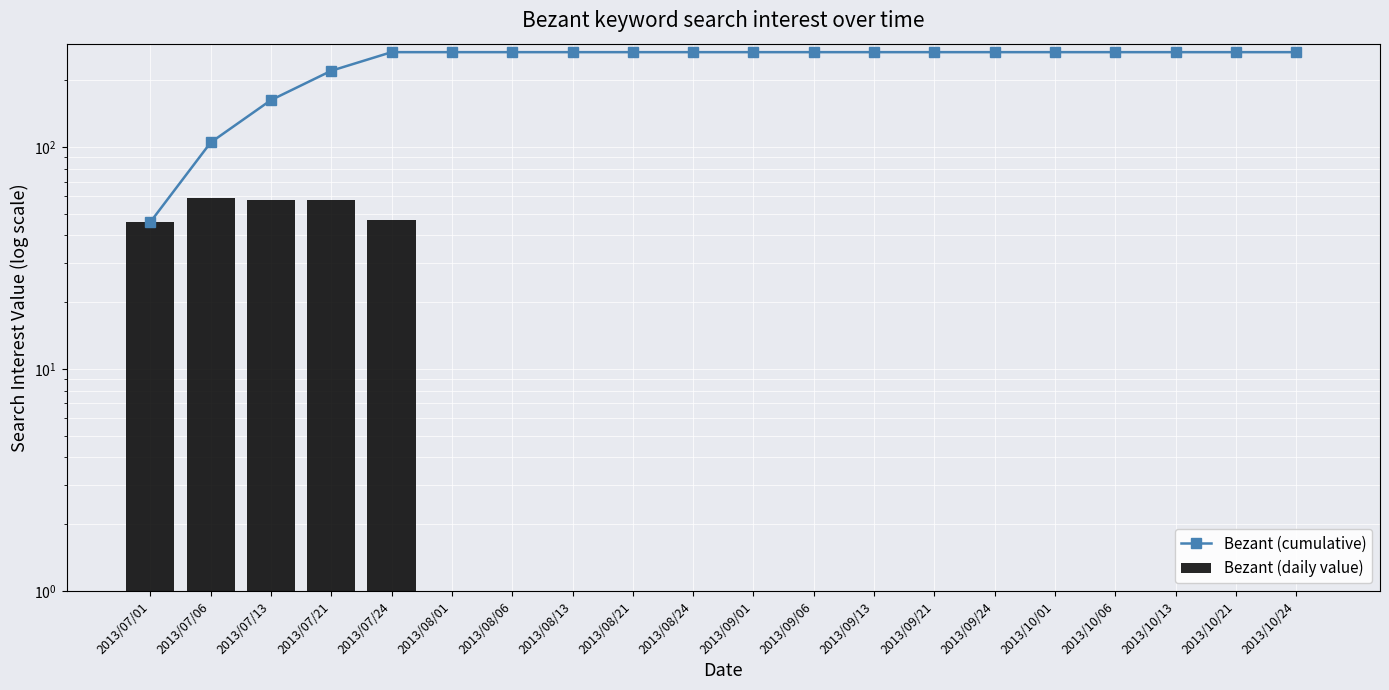

What is the label of the 15th bar from the left?

2013/09/24